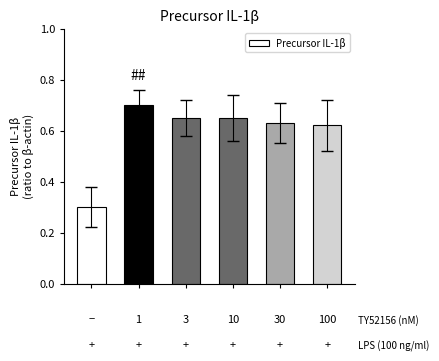

What is the difference between the maximum and minimum values?

0.4